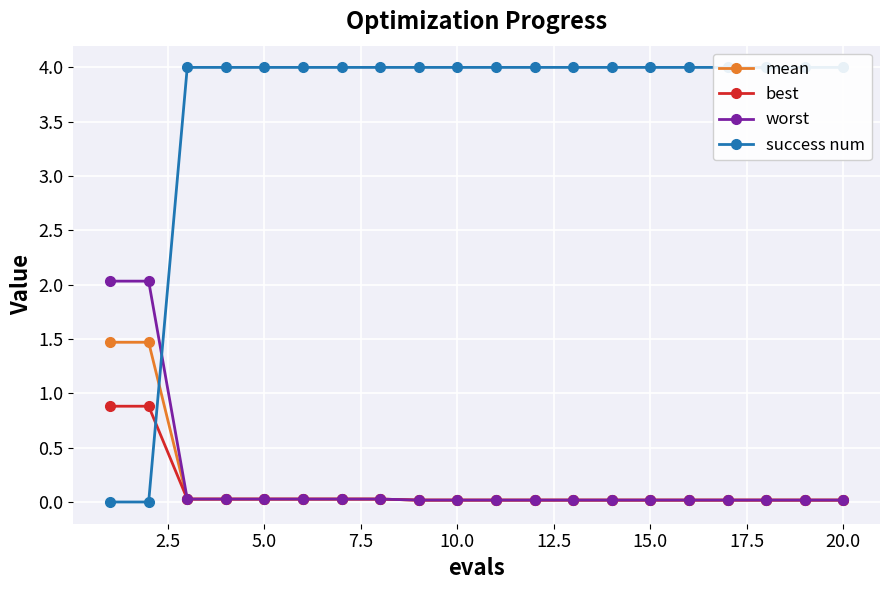

Is it true that worst equals 0.0 at 20.0?

True